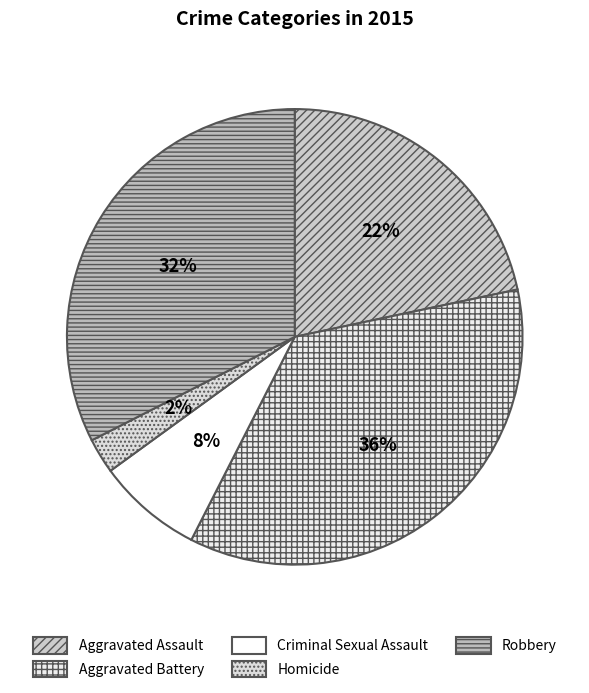

Rank the categories by value from highest to lowest.

Aggravated Battery, Robbery, Aggravated Assault, Criminal Sexual Assault, Homicide